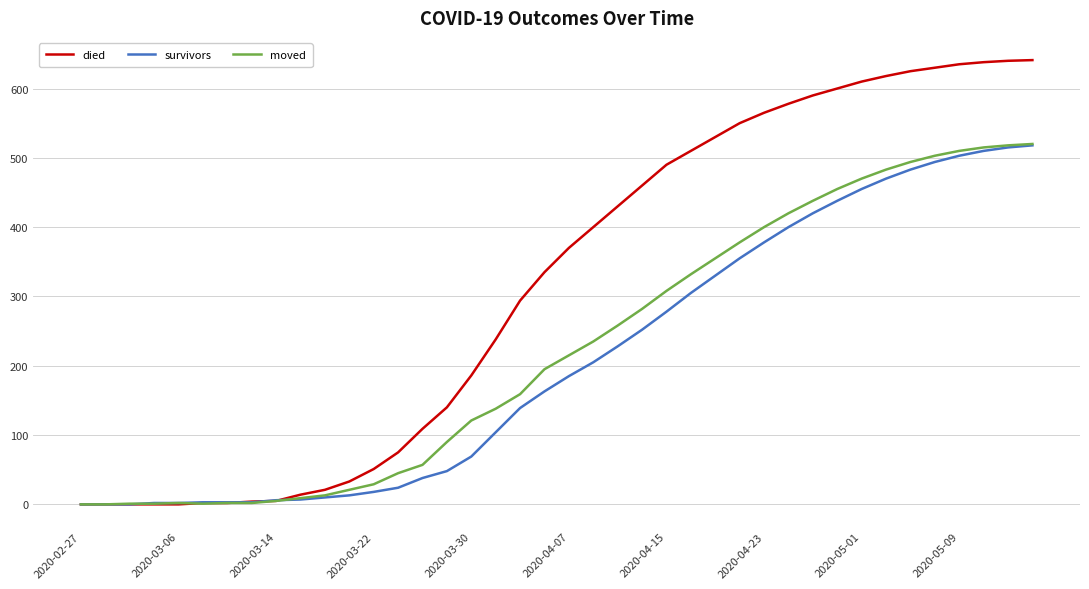

What is the highest value of the survivors series?

518